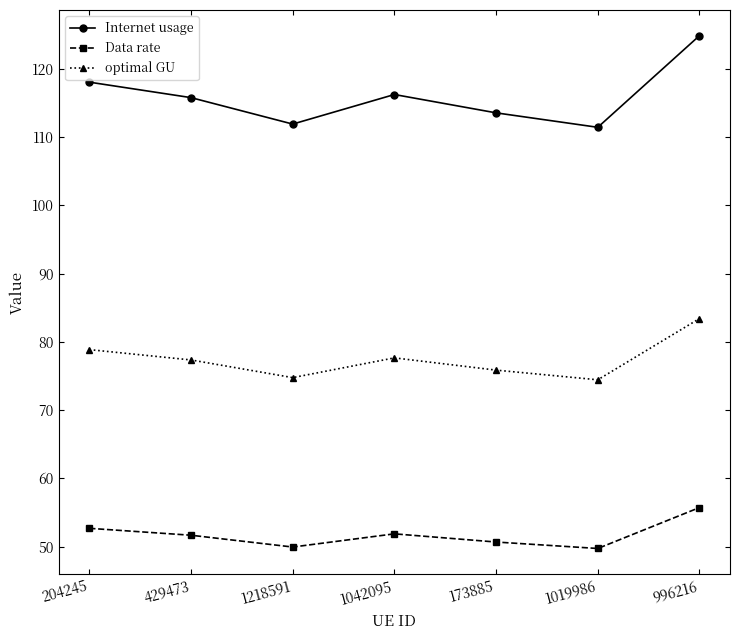

Is this an area chart (filled region under the line)?

No